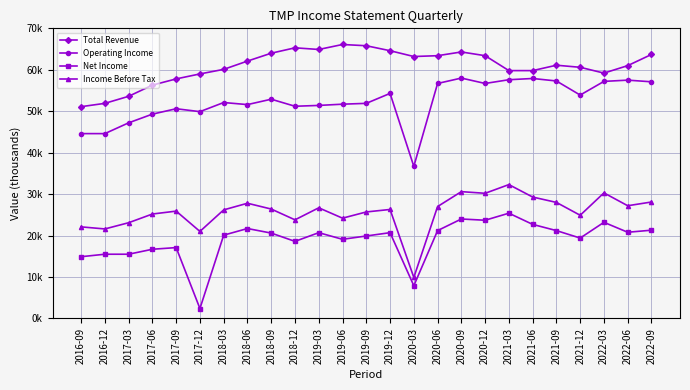

Reading right to left, extract all data points from this chart.

Total Revenue: 2022-09=63700	2022-06=61000	2022-03=59200	2021-12=60600	2021-09=61100	2021-06=59800	2021-03=59800	2020-12=63400	2020-09=64300	2020-06=63400	2020-03=63200	2019-12=64600	2019-09=65800	2019-06=66100	2019-03=64900	2018-12=65300	2018-09=64000	2018-06=62100	2018-03=60100	2017-12=59000	2017-09=57800	2017-06=56300	2017-03=53600	2016-12=51900	2016-09=51100
Operating Income: 2022-09=57100	2022-06=57500	2022-03=57200	2021-12=53900	2021-09=57300	2021-06=57900	2021-03=57600	2020-12=56700	2020-09=58000	2020-06=56700	2020-03=36700	2019-12=54300	2019-09=51900	2019-06=51700	2019-03=51400	2018-12=51200	2018-09=52900	2018-06=51600	2018-03=52100	2017-12=49900	2017-09=50600	2017-06=49300	2017-03=47200	2016-12=44600	2016-09=44600
Net Income: 2022-09=21300	2022-06=20800	2022-03=23200	2021-12=19400	2021-09=21200	2021-06=22700	2021-03=25400	2020-12=23700	2020-09=24000	2020-06=21200	2020-03=7900	2019-12=20700	2019-09=19900	2019-06=19100	2019-03=20700	2018-12=18600	2018-09=20600	2018-06=21700	2018-03=20100	2017-12=2400	2017-09=17100	2017-06=16700	2017-03=15500	2016-12=15500	2016-09=14900
Income Before Tax: 2022-09=28100	2022-06=27200	2022-03=30300	2021-12=24900	2021-09=28000	2021-06=29300	2021-03=32300	2020-12=30200	2020-09=30600	2020-06=27000	2020-03=9900	2019-12=26300	2019-09=25700	2019-06=24200	2019-03=26700	2018-12=23800	2018-09=26400	2018-06=27800	2018-03=26200	2017-12=21000	2017-09=25900	2017-06=25200	2017-03=23100	2016-12=21600	2016-09=22100